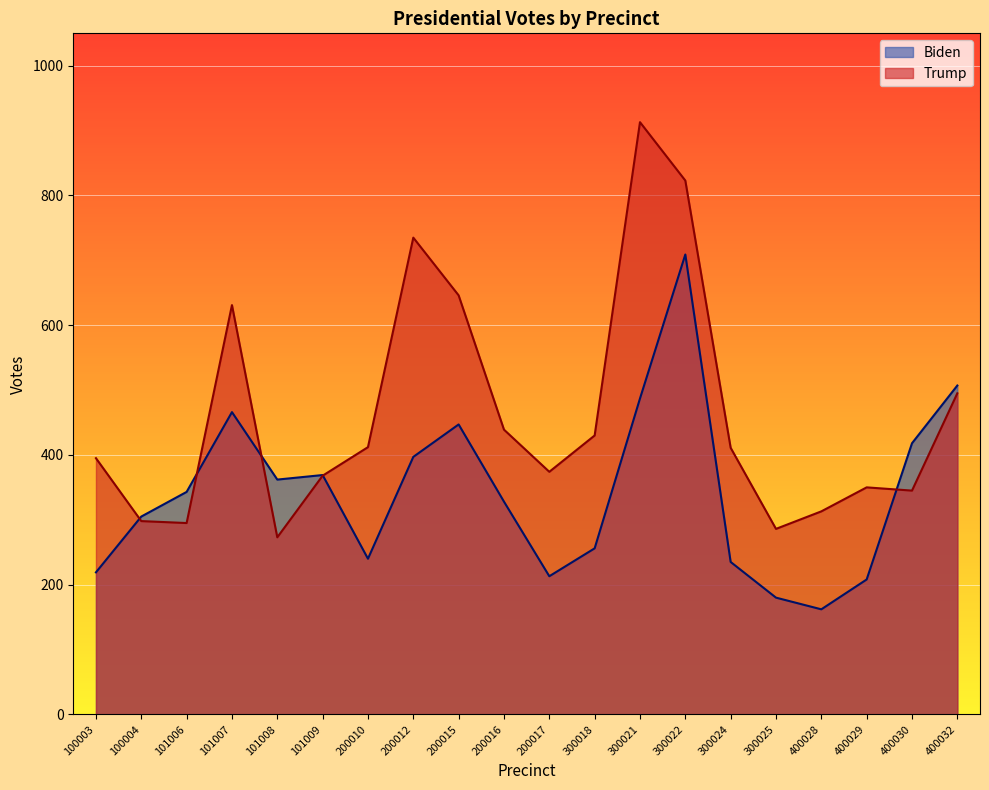

How many times do Trump and Biden cross each other?

5